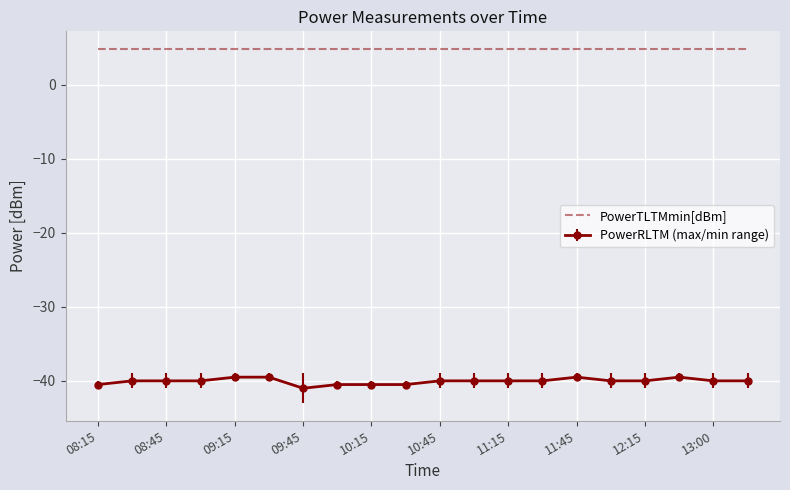

Which series has the largest total across all categories?

PowerTLTMmin[dBm]